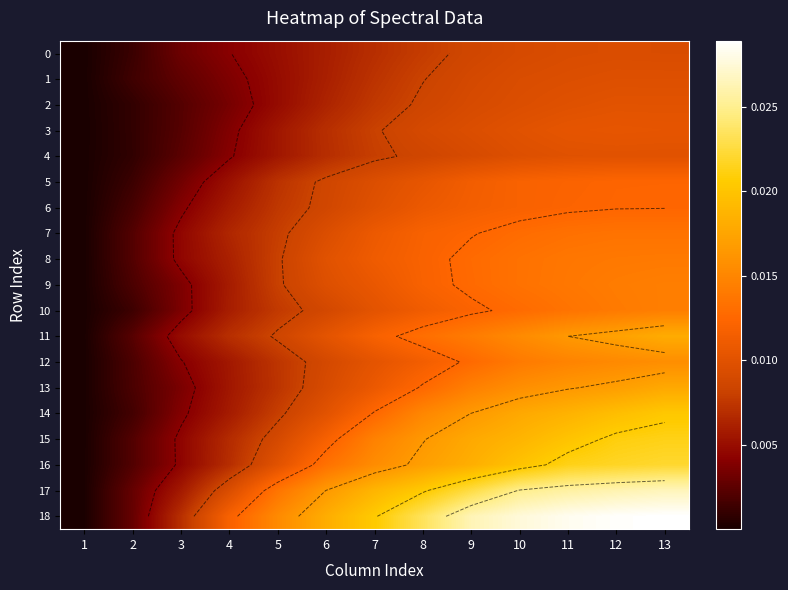

At which label does 13 reach its minimum?

1